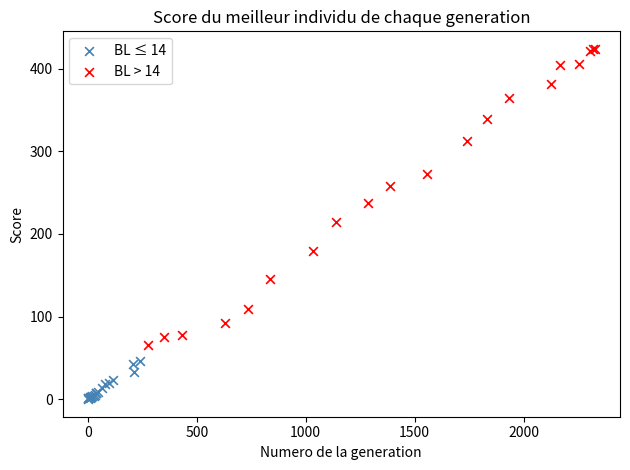

Which series reaches the maximum Y coordinate?

BL > 14